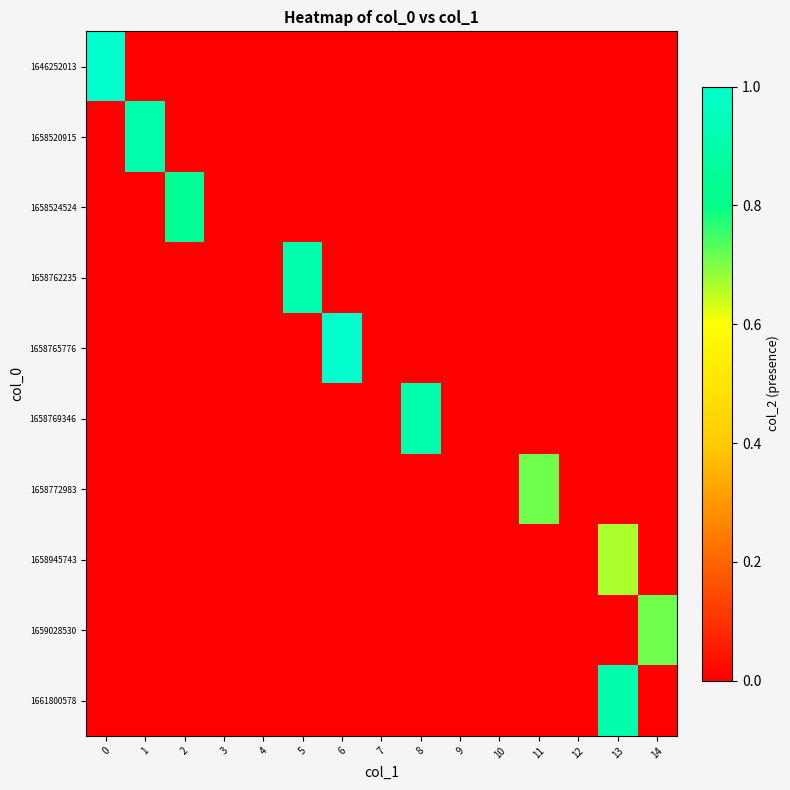

How many distinct data groups are displayed?

10